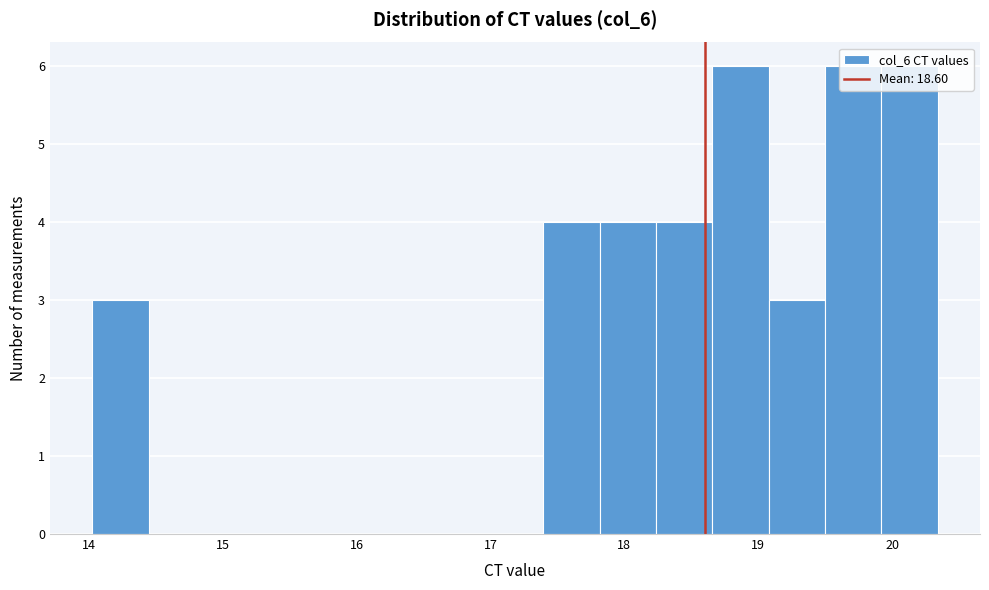

How tall is the bar that spans 19.9 to 20.3 on the x-axis? Neither the bar edges nor the heights are printed on the chart, so give them approximately, as read against the axes.

6